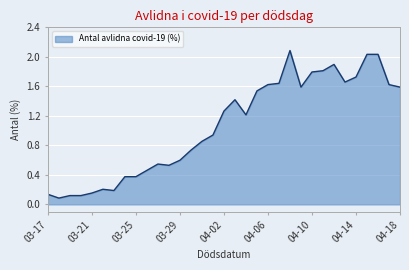

What is the greatest value displayed?

2.1